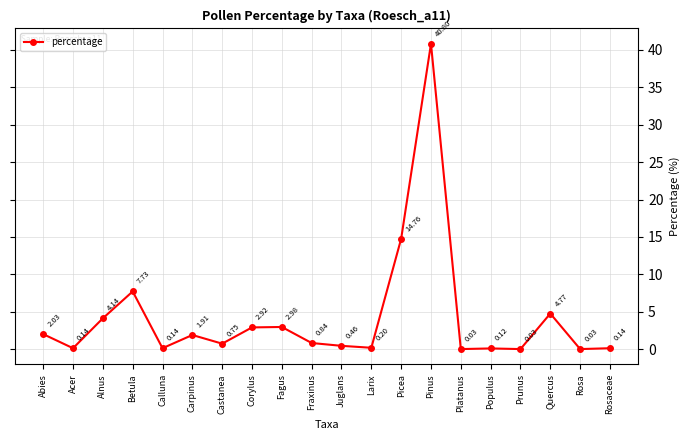

Approximately how many times larger is the value at Fagus compared to Betula?

0.4